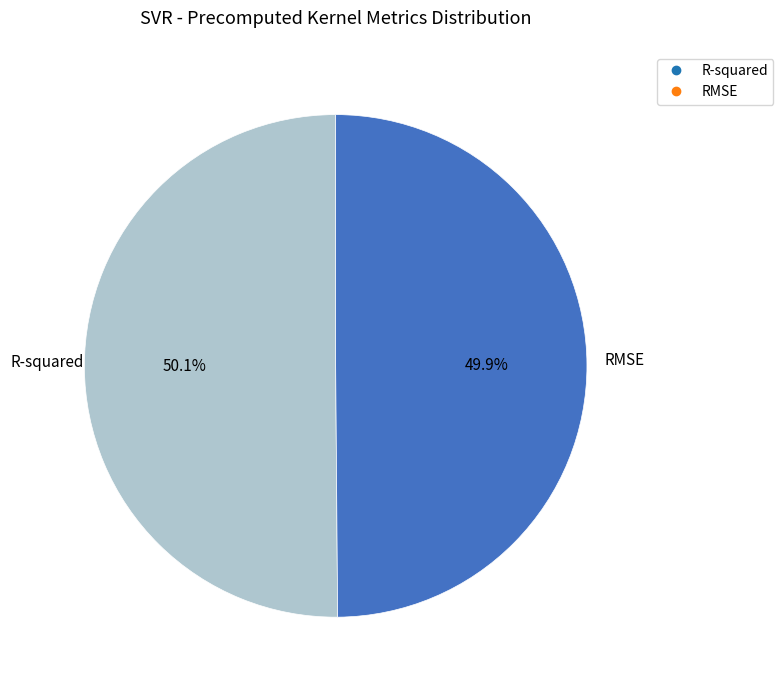

Is it true that R-squared is 50% of the pie?

True